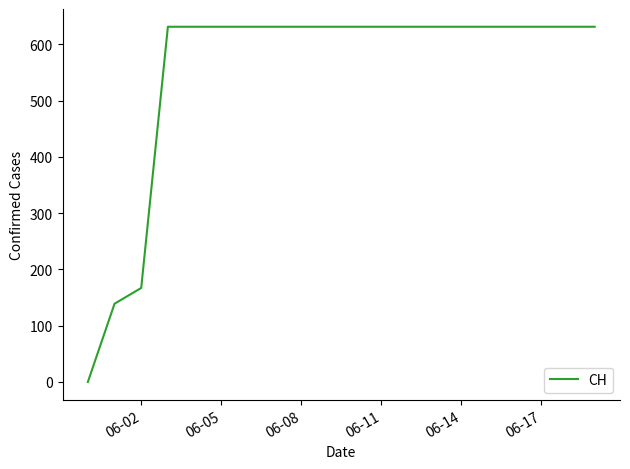

What is the greatest value displayed?

631